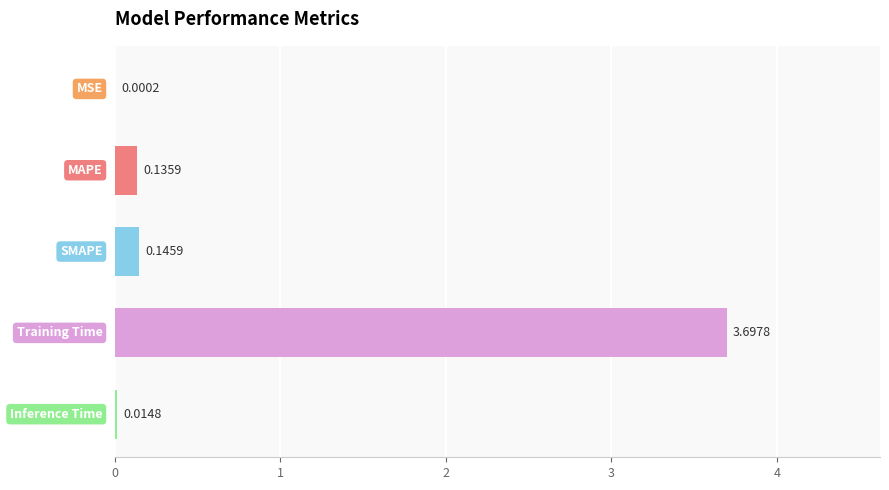

What is the sum of all values?

4.0